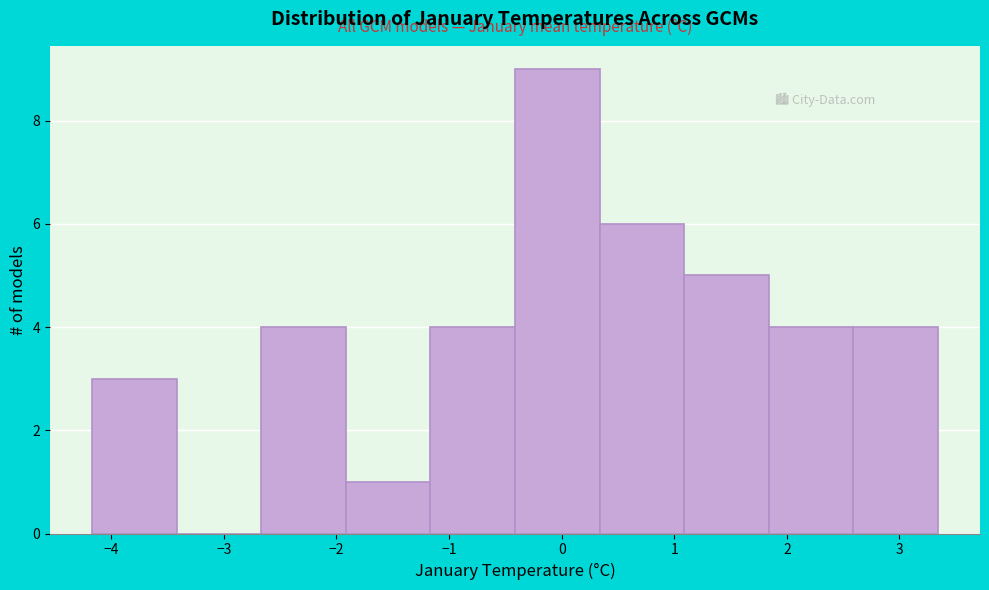

Over which range of the x-axis is the bar tallest?

-0.4 to 0.3